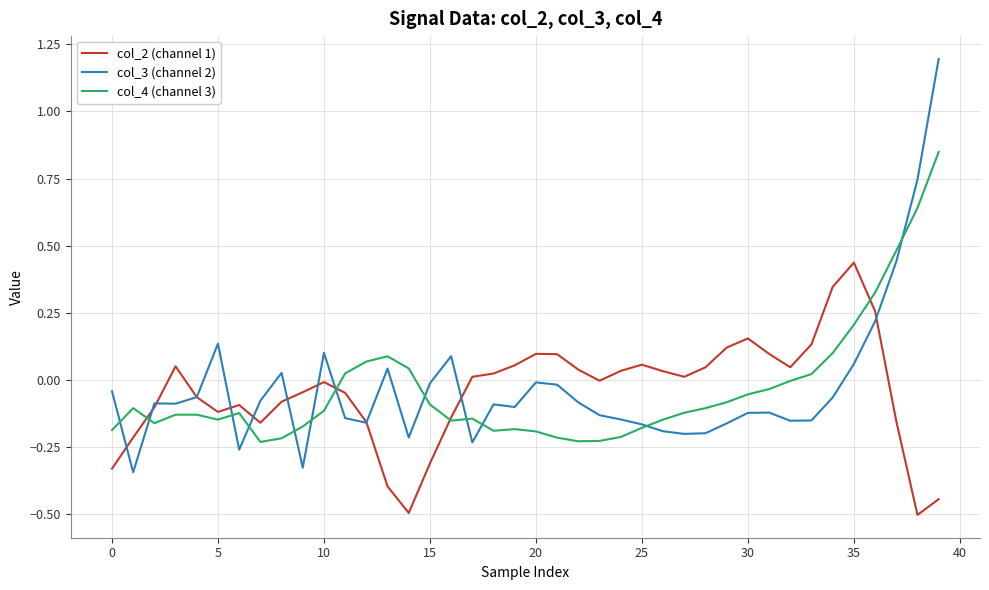

Rank the series by their maximum value, from highest to lowest.

col_3 (channel 2), col_4 (channel 3), col_2 (channel 1)